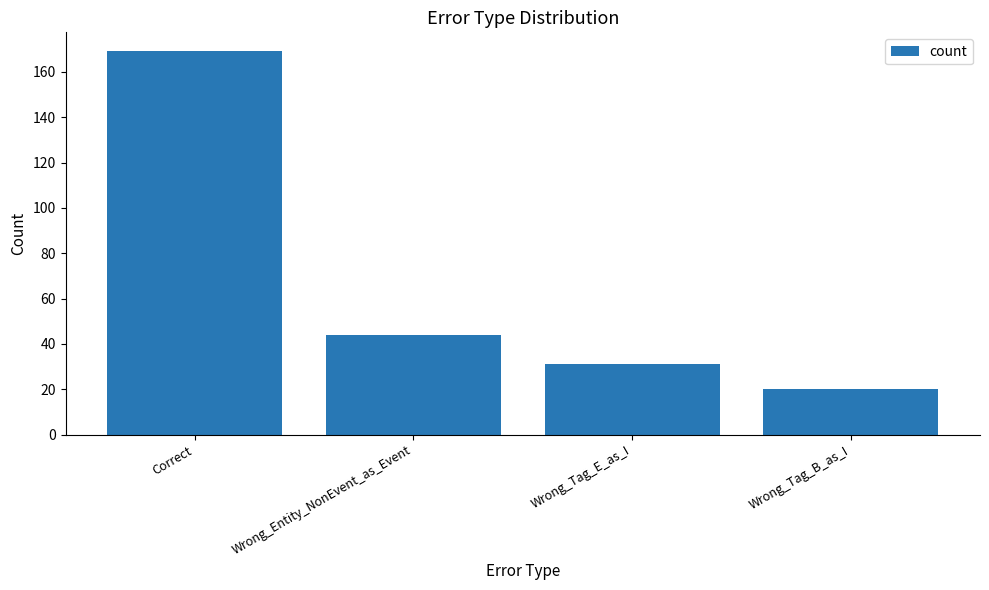

The chart shows a value of 33 at Wrong_Tag_B_as_I. True or false?

False